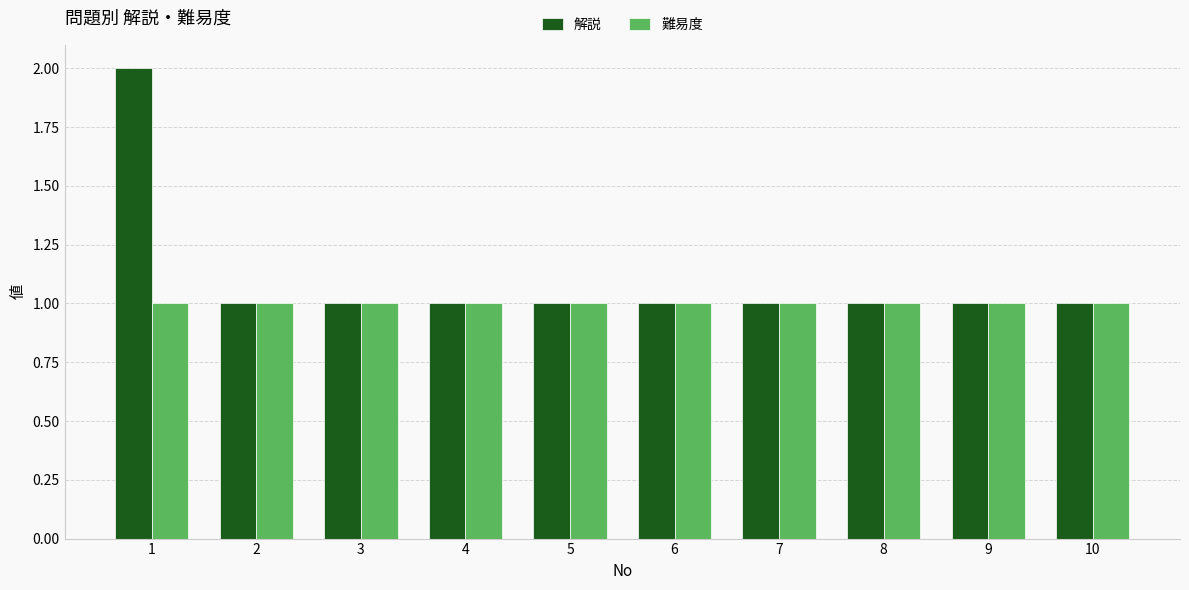

What is the greatest value displayed?

2